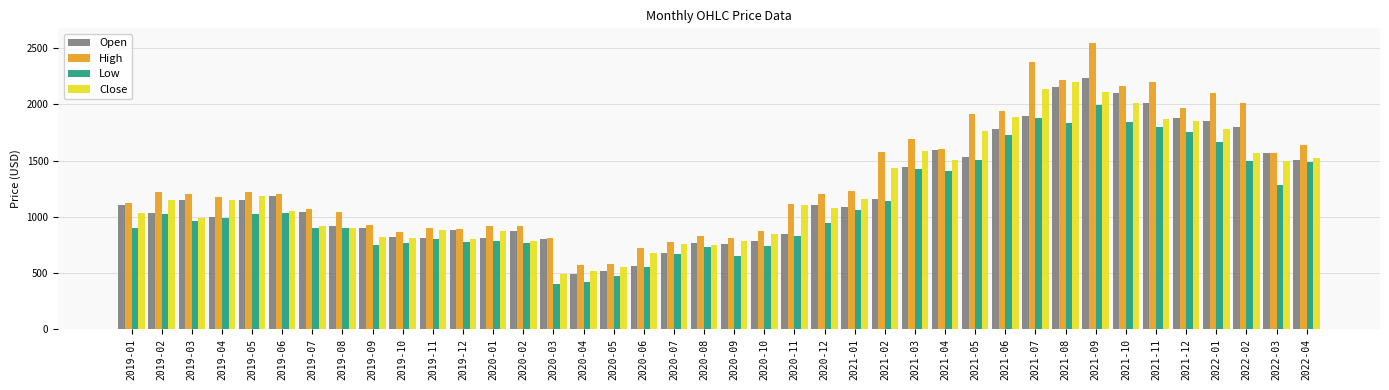

True or false: High has a value of 2667.0 at 2022-03.

False